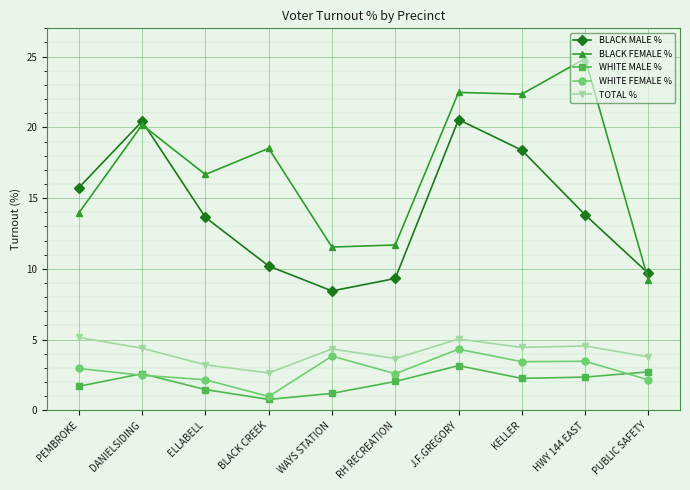

True or false: BLACK MALE % and TOTAL % intersect in this chart.

False